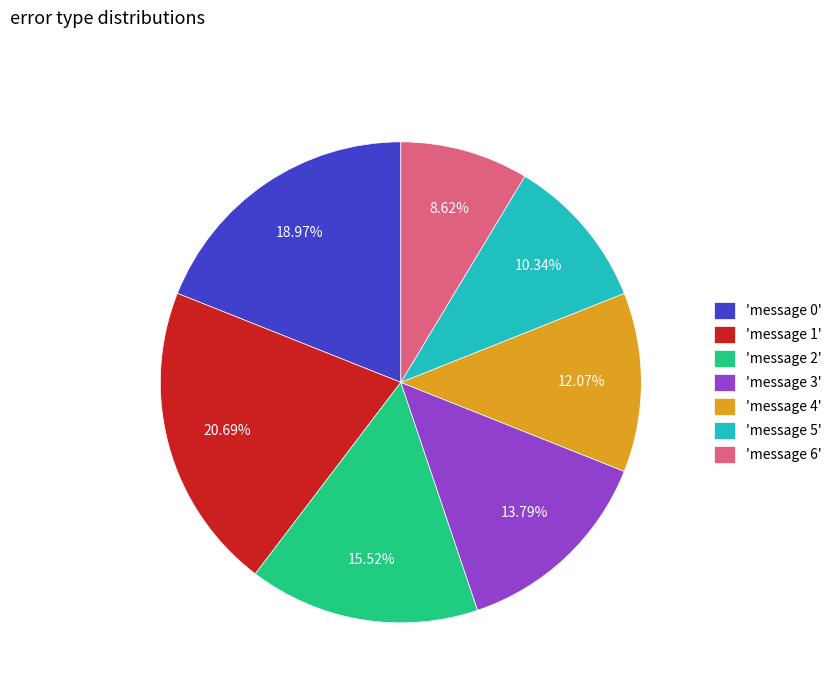

Between 'message 0' and 'message 1', which is larger?

'message 1'